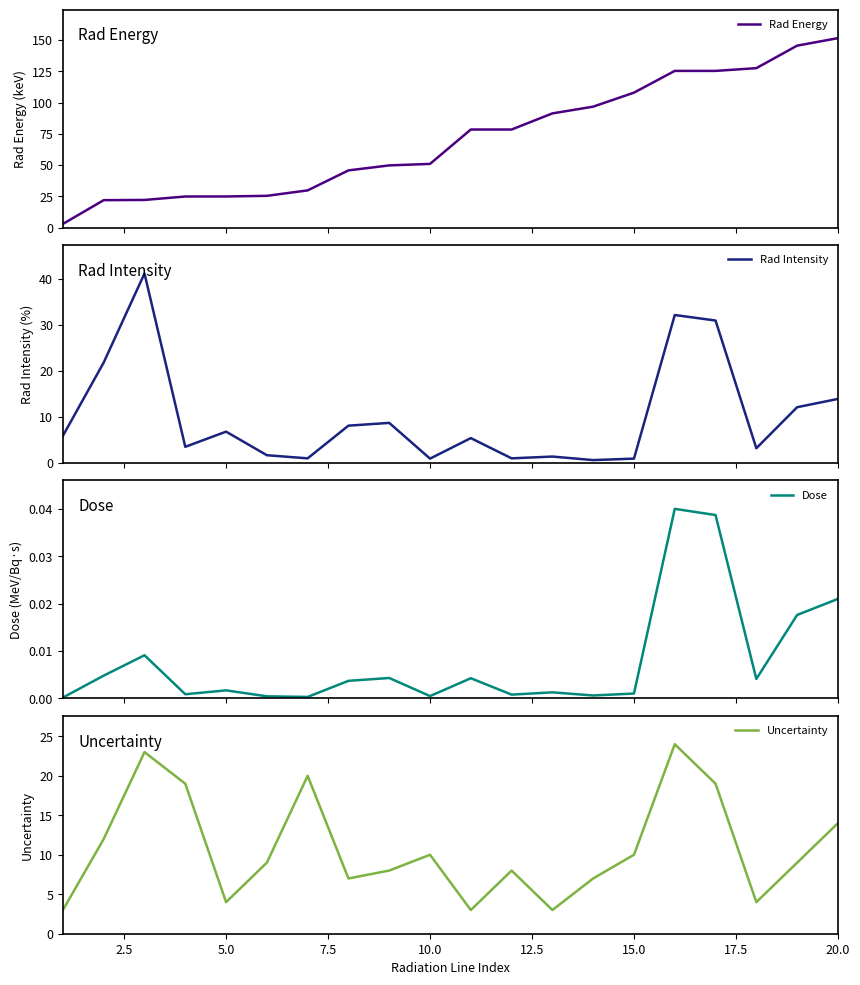

What is the lowest value of the Uncertainty series?

3